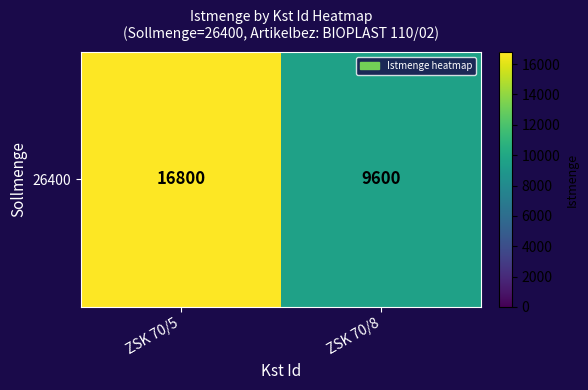

Reading left to right, what are all the values shown in this chart?

16800	9600